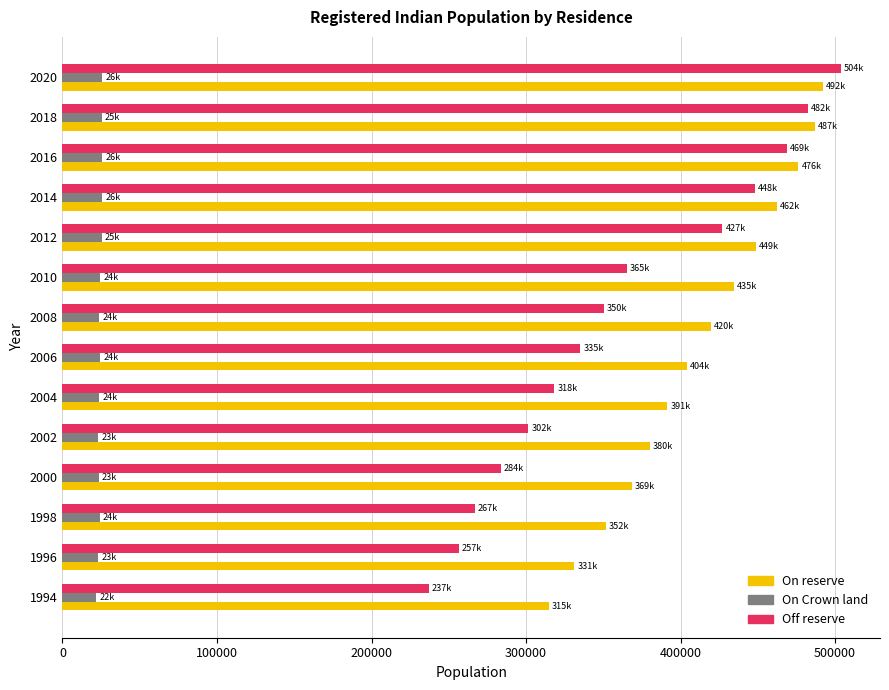

Which series changed the most between 2000 and 2012?

Off reserve